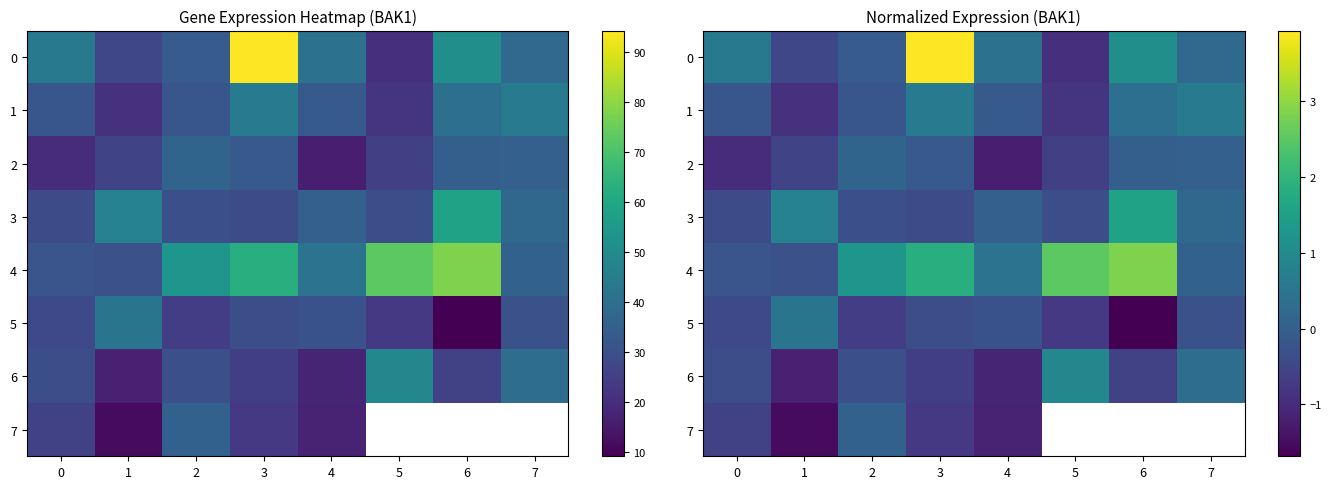

Which series has the largest total across all categories?

4